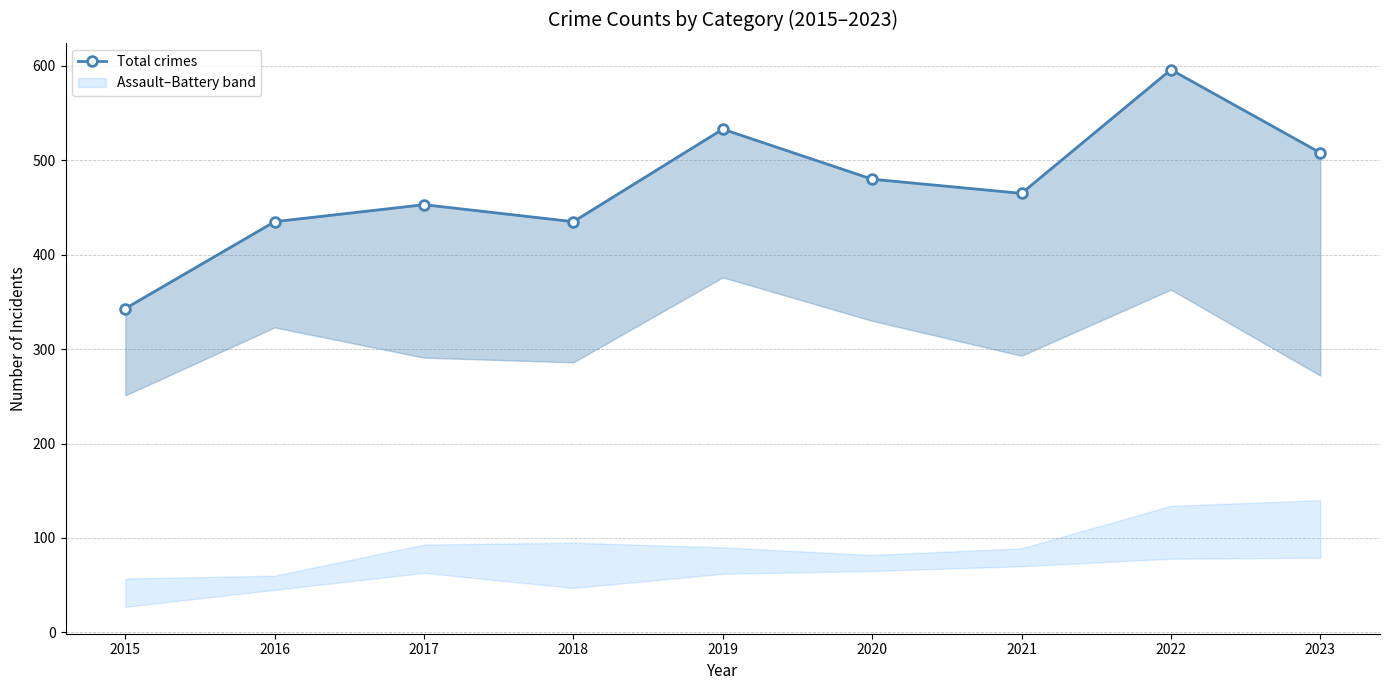

The chart shows a value of 701 at 2020. True or false?

False